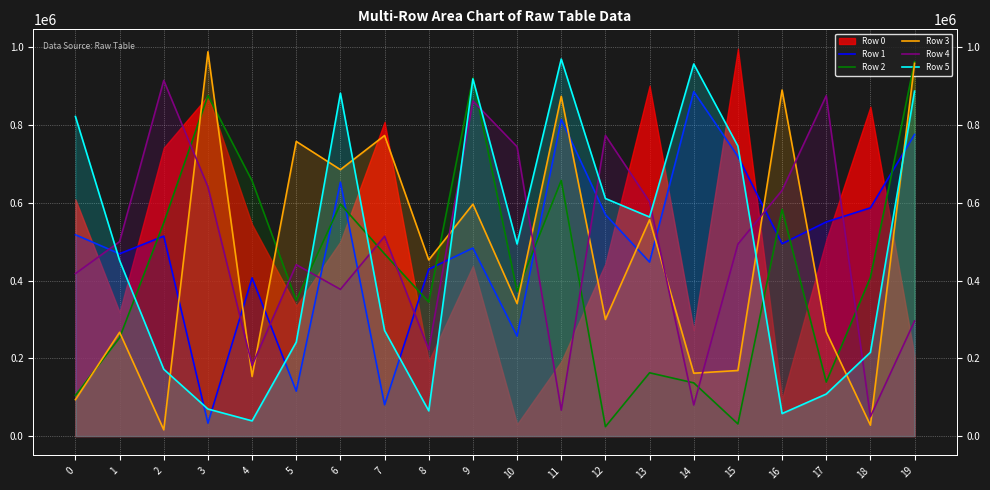

True or false: Row 1 has a value of 1098058 at 15.

False